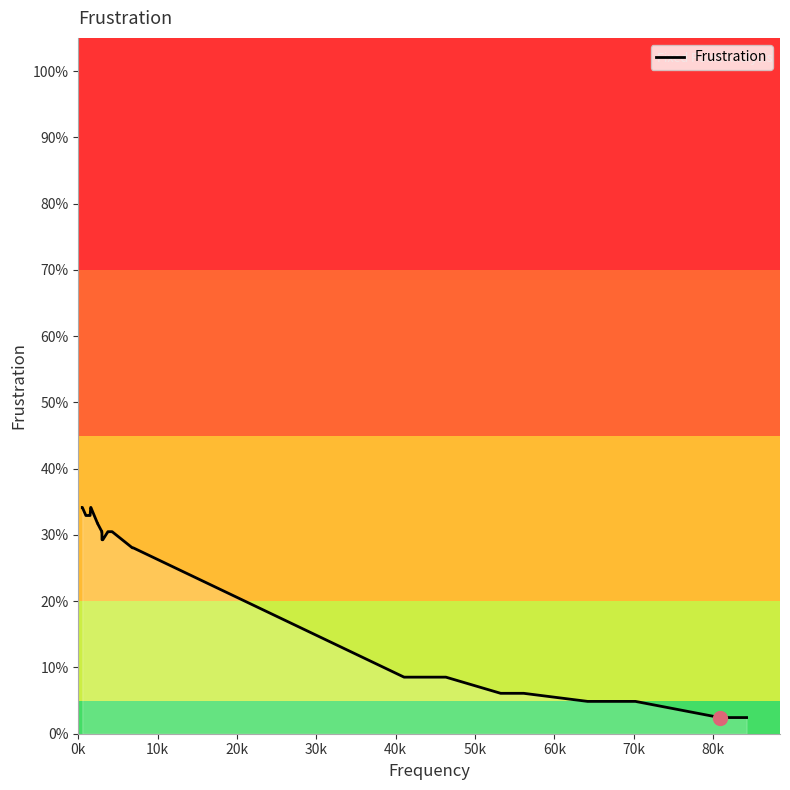

Is it true that the value at 35 is 0.0?

False